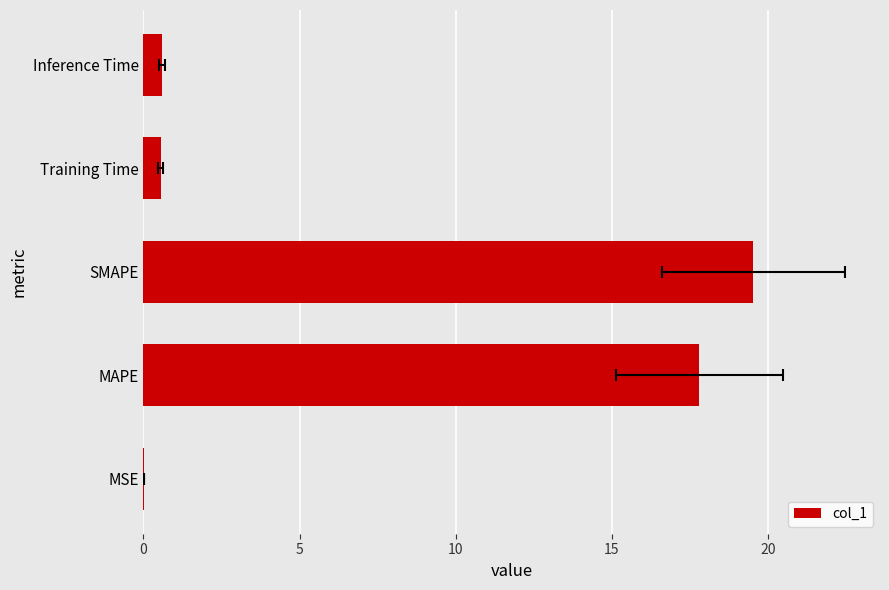

What is the maximum value shown in the chart?

19.5